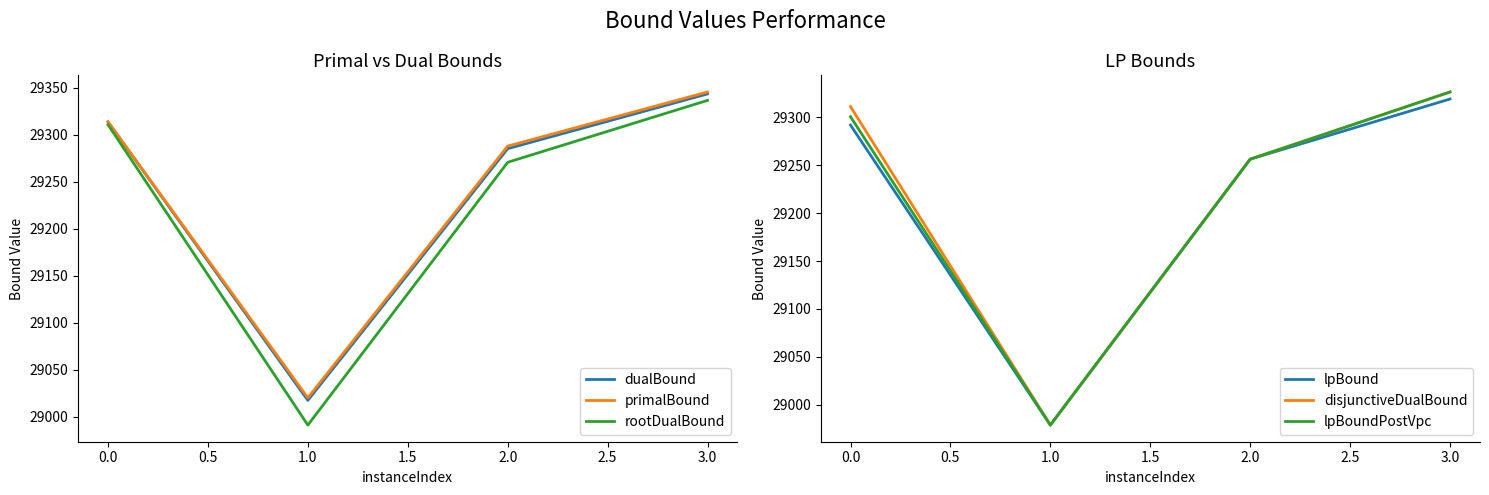

Rank the categories by rootDualBound value from highest to lowest.

3.0, 0.0, 2.0, 1.0